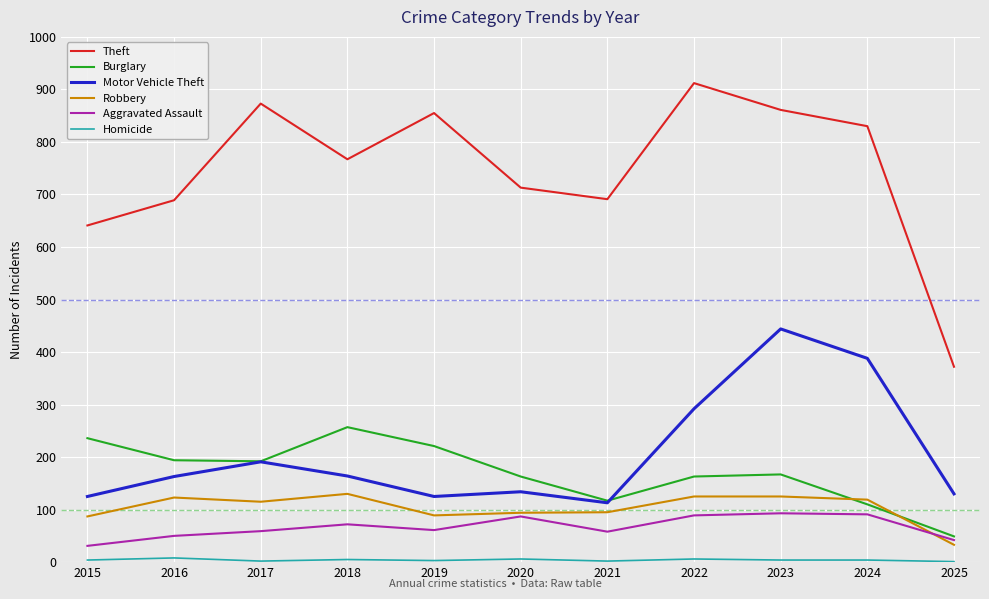

True or false: Motor Vehicle Theft has more than 1 interior local peaks.

True